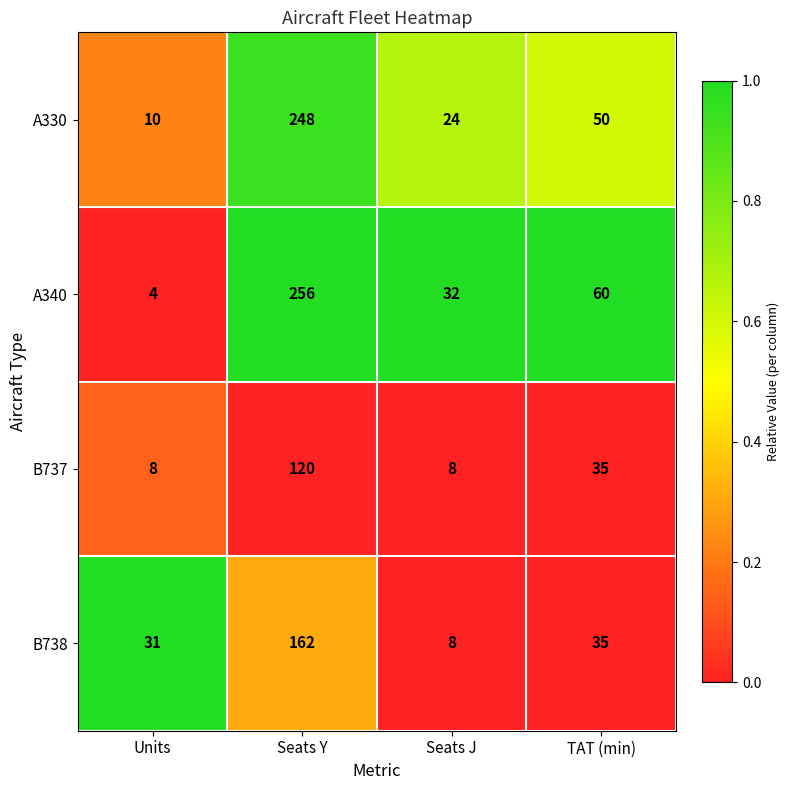

What is the total value across all series at TAT (min)?

180